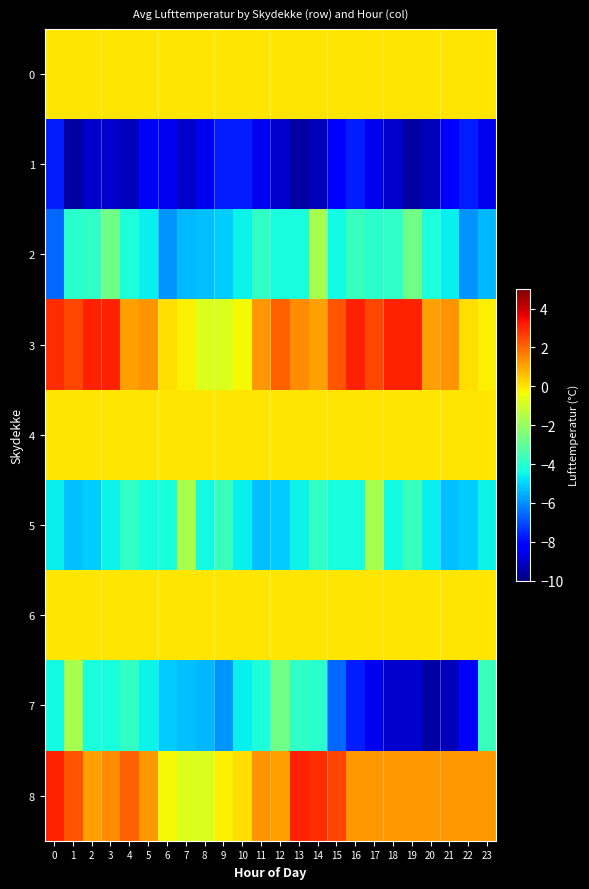

What is the total value across all series at 8?

-25.2